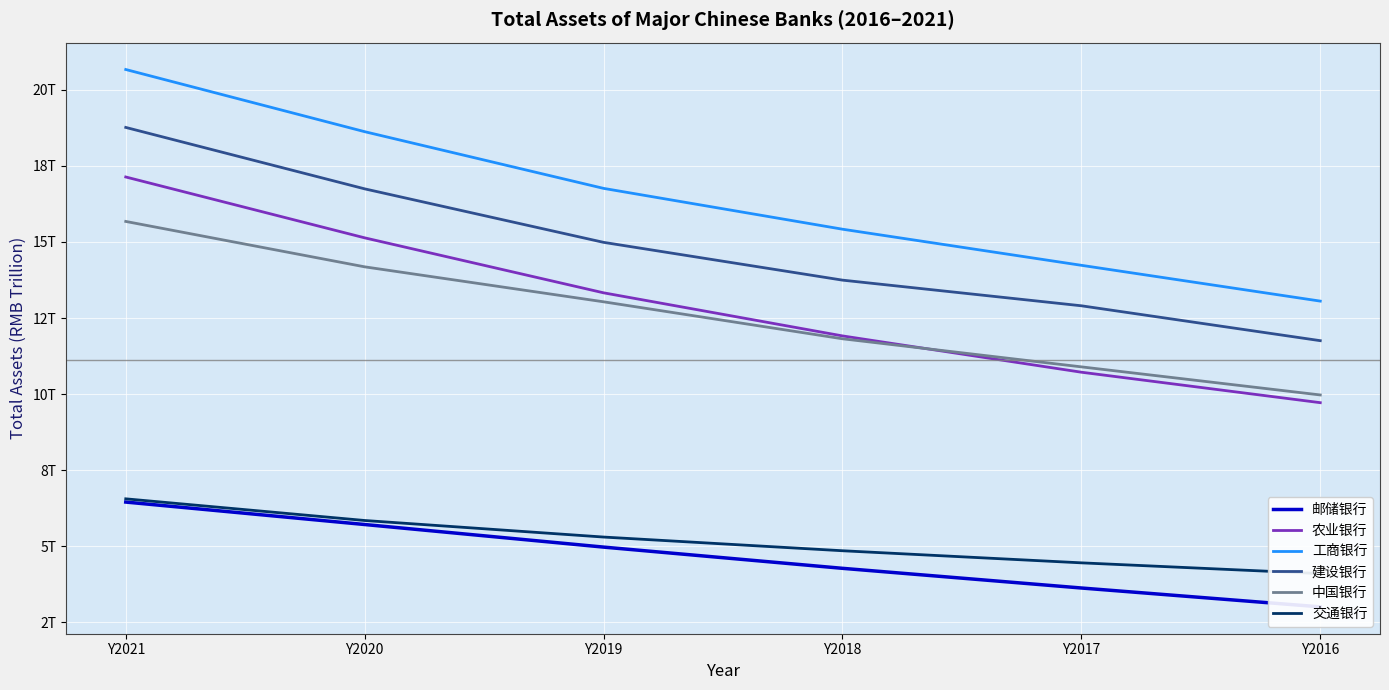

Reading left to right, list all the values displayed in this chart.

邮储银行: 6454099000000	5716258000000	4974186000000	4276865000000	3630135000000	3010648000000
农业银行: 17135752000000	15136121000000	13329546000000	11913625000000	10720611000000	9719639000000
工商银行: 20667245000000	18624308000000	16761319000000	15419905000000	14233448000000	13056846000000
建设银行: 18764146000000	16745768000000	14987906000000	13746255000000	12903441000000	11757032000000
中国银行: 15674994000000	14183385000000	13034189000000	11819272000000	10896558000000	9973362000000
交通银行: 6560400000000	5848424000000	5304275000000	4854228000000	4456914000000	4102959000000